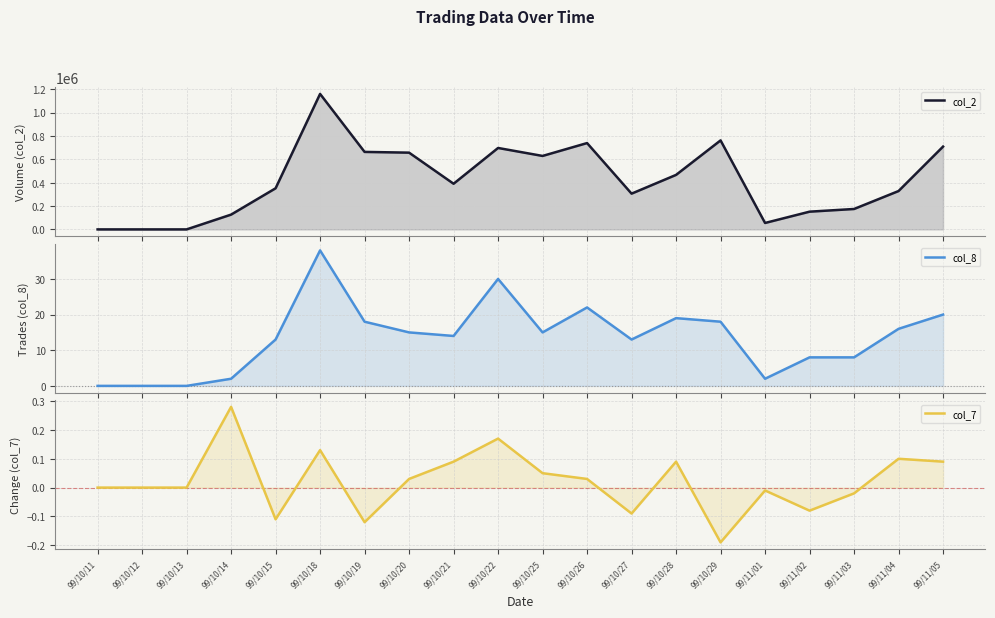

The col_7 series shows 0.2 at 99/10/18. True or false?

False